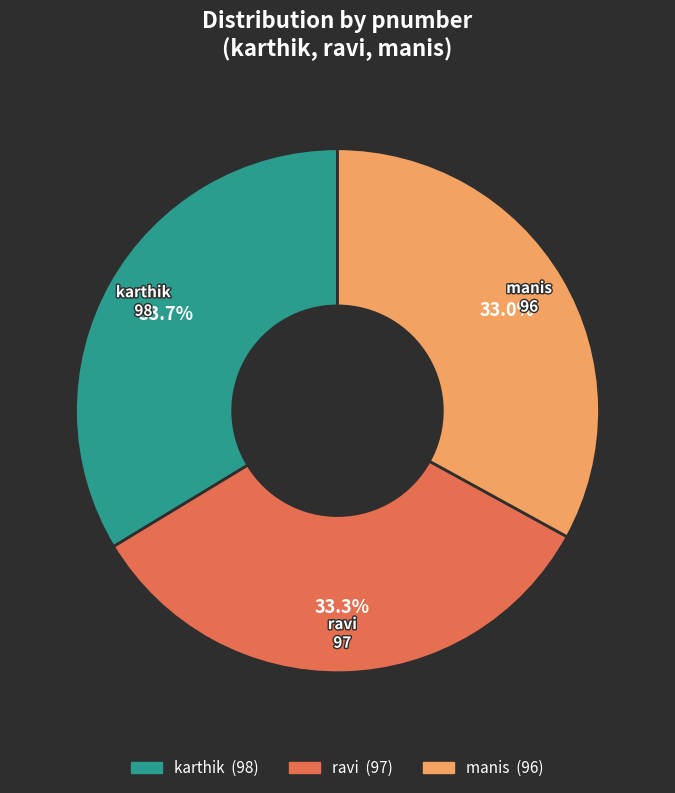

To the nearest percent, what is the combined percentage of manis and ravi?

66%